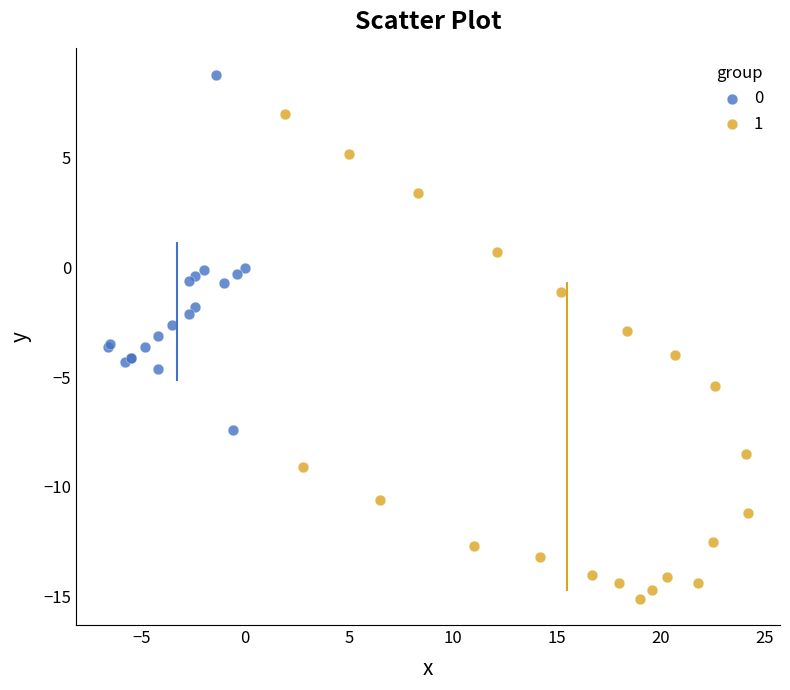

Which series contains the highest Y value?

0